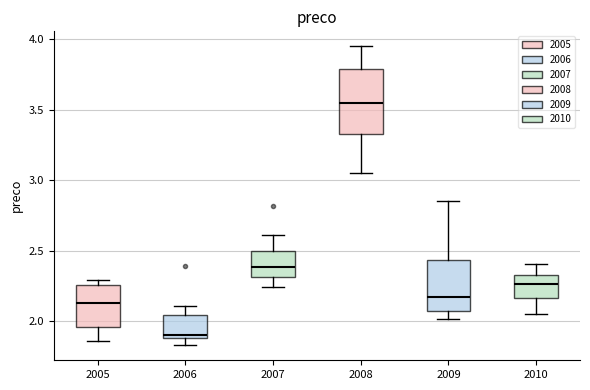

Reading left to right, read every box against the y-axis: the position of its median line, the range the box covers, and the ends of its whiskers. The values are not printed on the chart, so give them approximately, as read against the axis.

2005: median 2.15, box 1.95 to 2.25, whiskers 1.85 to 2.30
2006: median 1.90 (just above the box's lower edge), box 1.90 to 2.05, whiskers 1.85 to 2.10
2007: median 2.40, box 2.30 to 2.50, whiskers 2.25 to 2.60
2008: median 3.55, box 3.35 to 3.80, whiskers 3.05 to 3.95
2009: median 2.20, box 2.10 to 2.45, whiskers 2.00 to 2.85
2010: median 2.25, box 2.15 to 2.35, whiskers 2.05 to 2.40